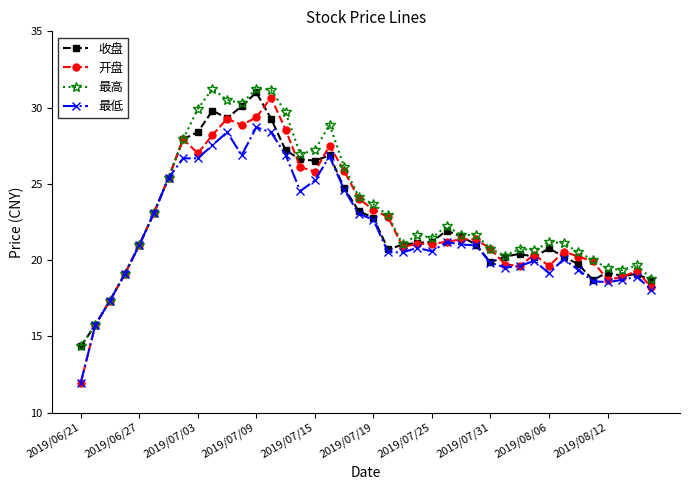

What is the value of the 最低 point at the 15th from the left?

26.9